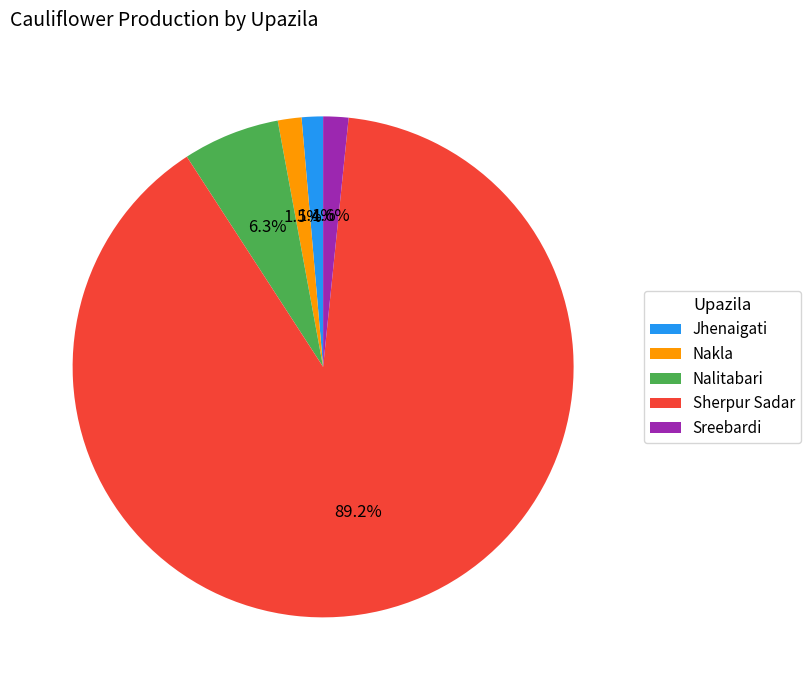

How many slices are in this pie chart?

5